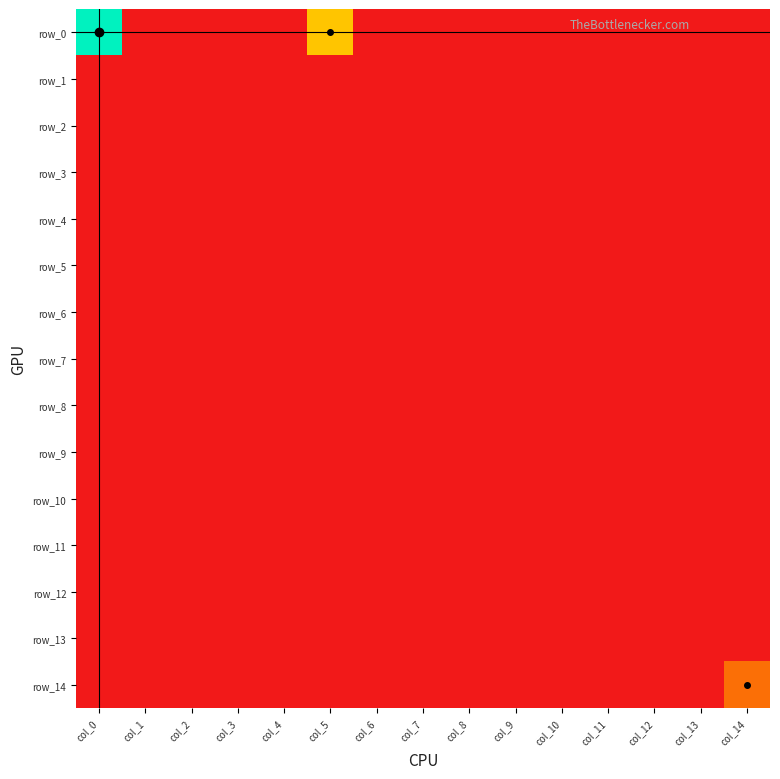

How many data points in row_14 are above 0?

1